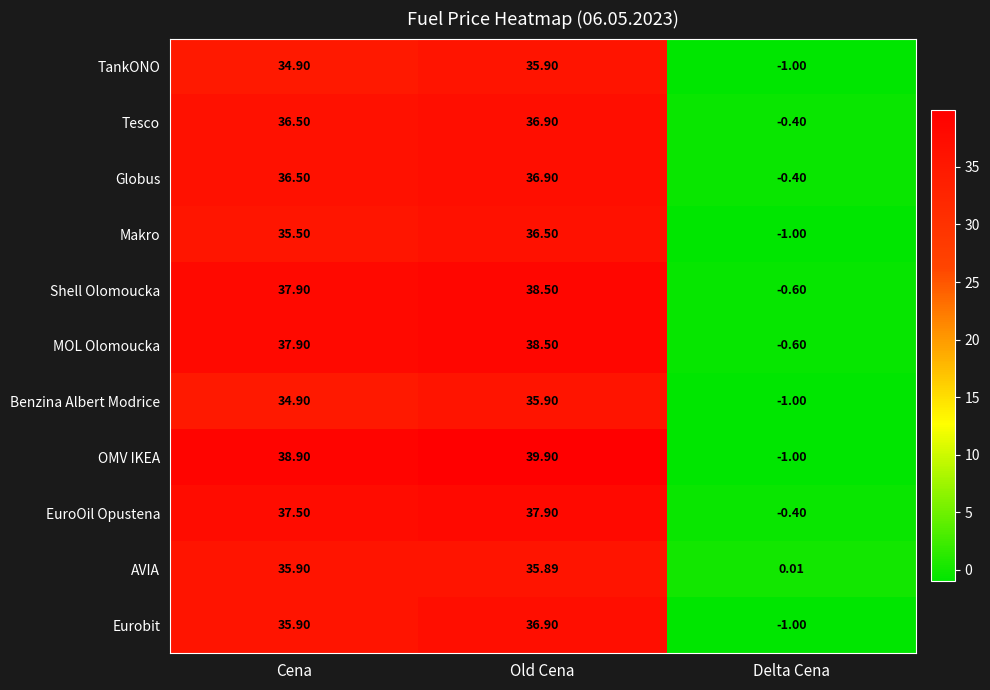

How many values in the Shell Olomoucka series are below 37?

1